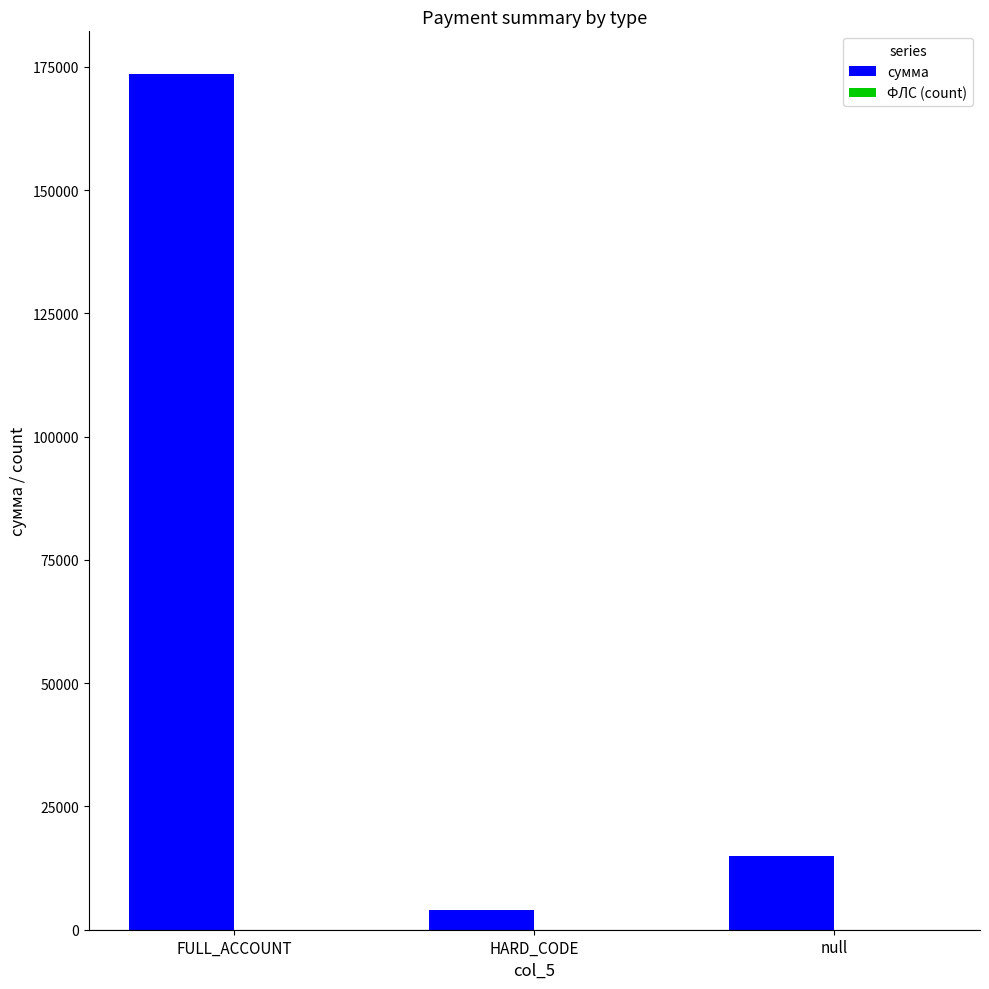

Which series has the largest total across all categories?

сумма